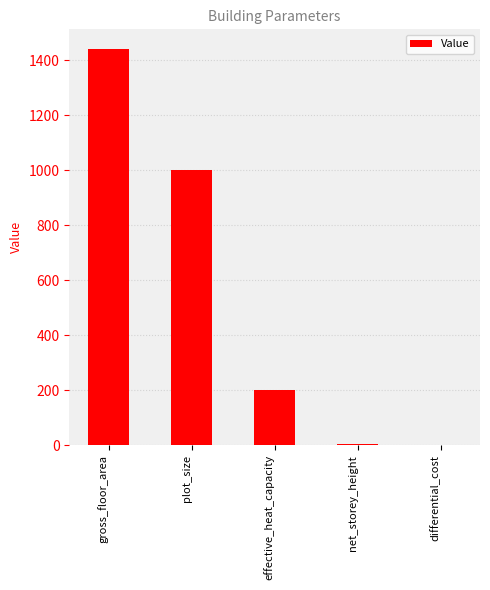

Are the bars horizontal?

No